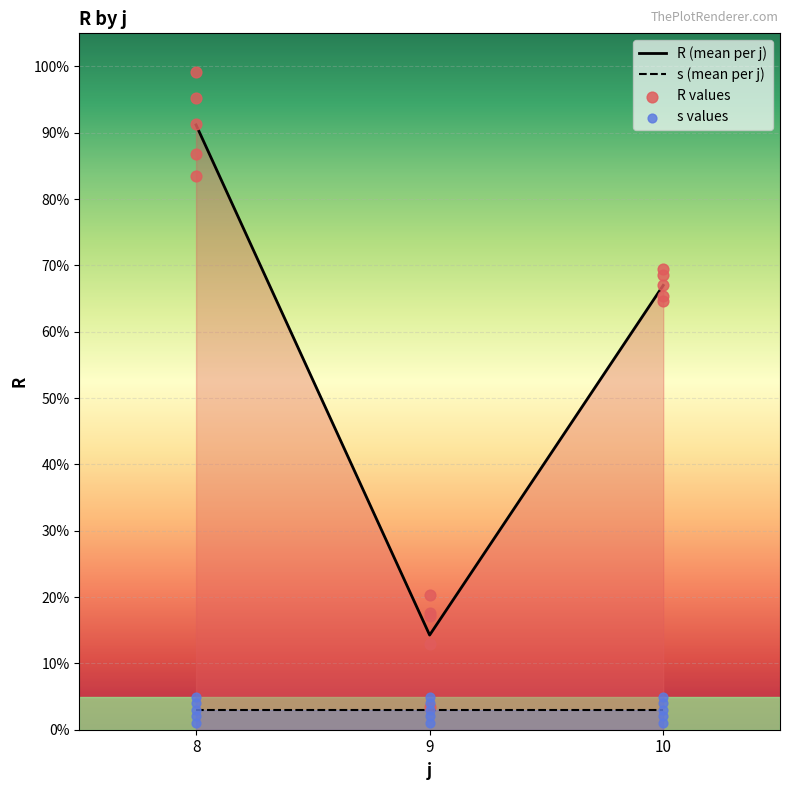

The value of R (mean per j) at 8 is 23.5. True or false?

False